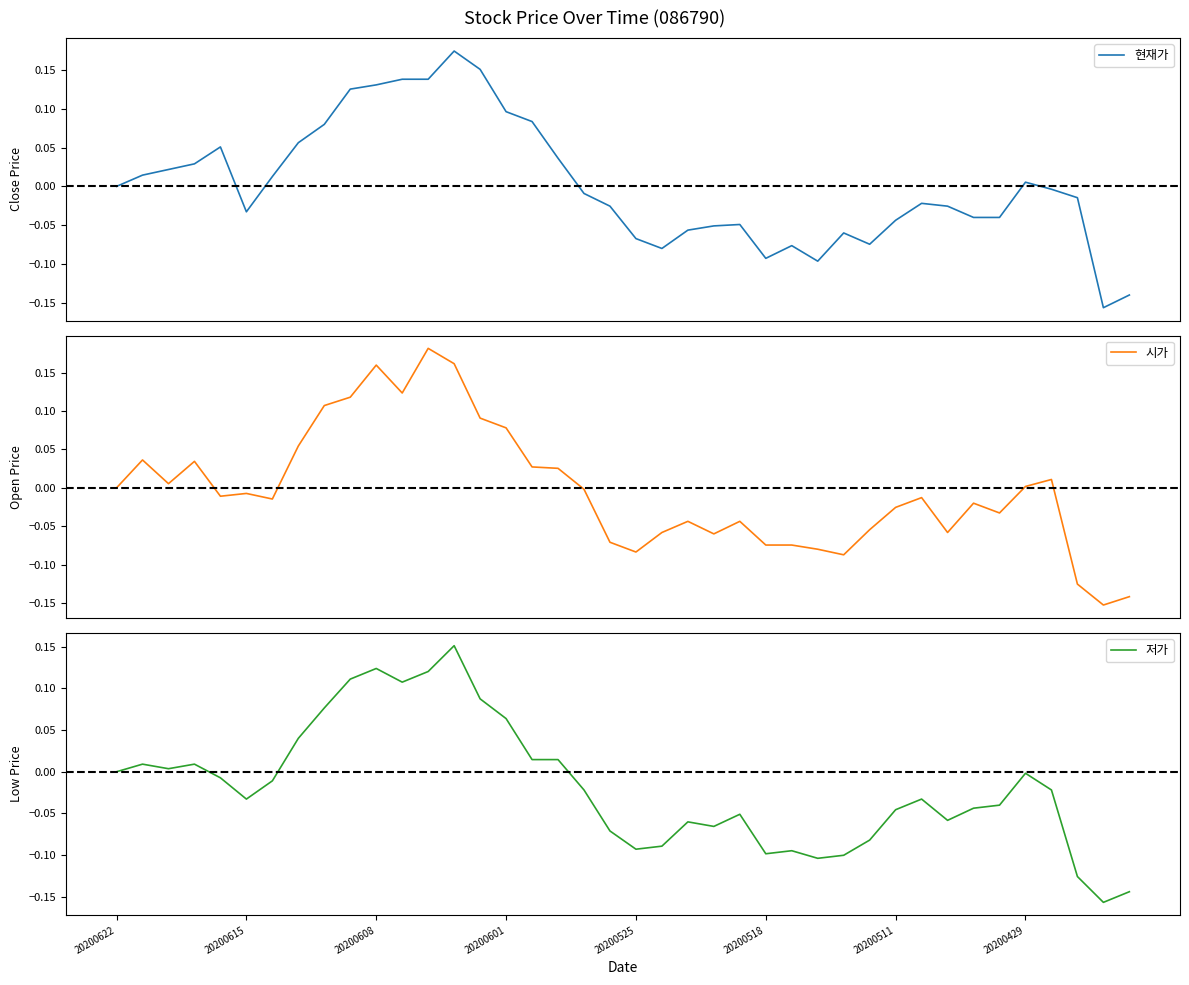

At which label does 저가 reach its peak?

13